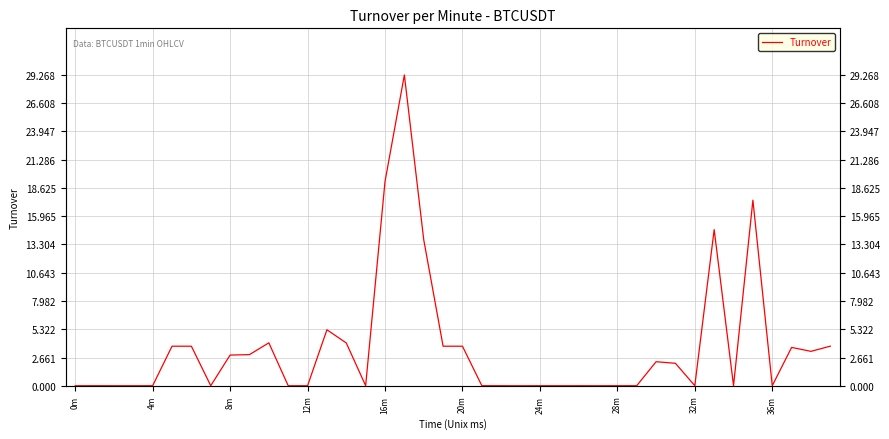

The value at 31 is 2.1. True or false?

True